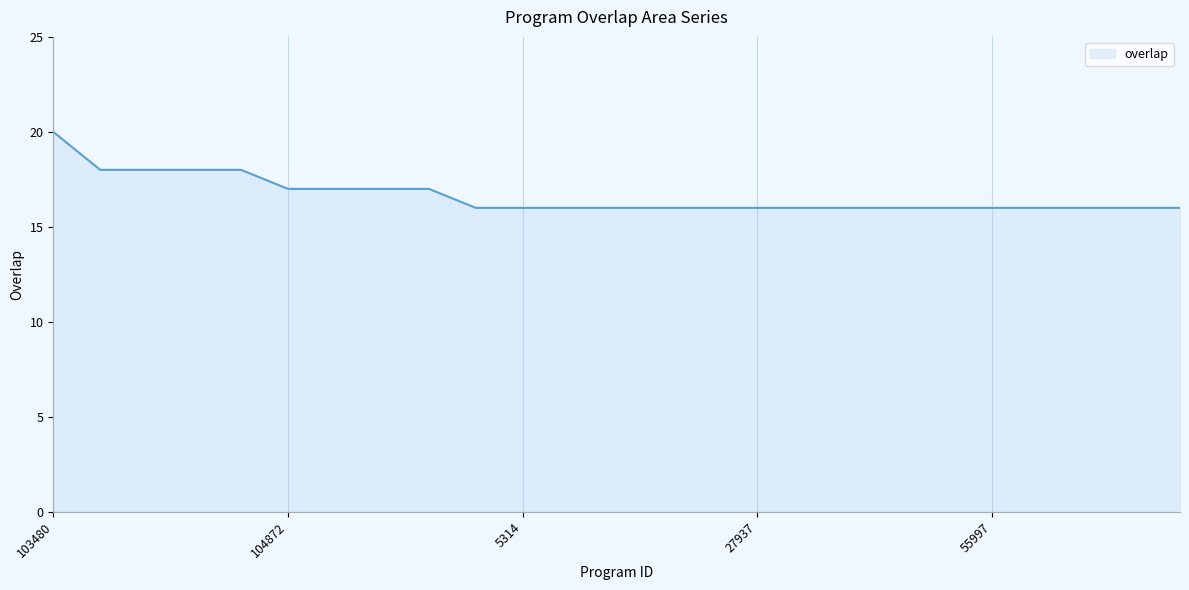

What is the greatest value displayed?

20